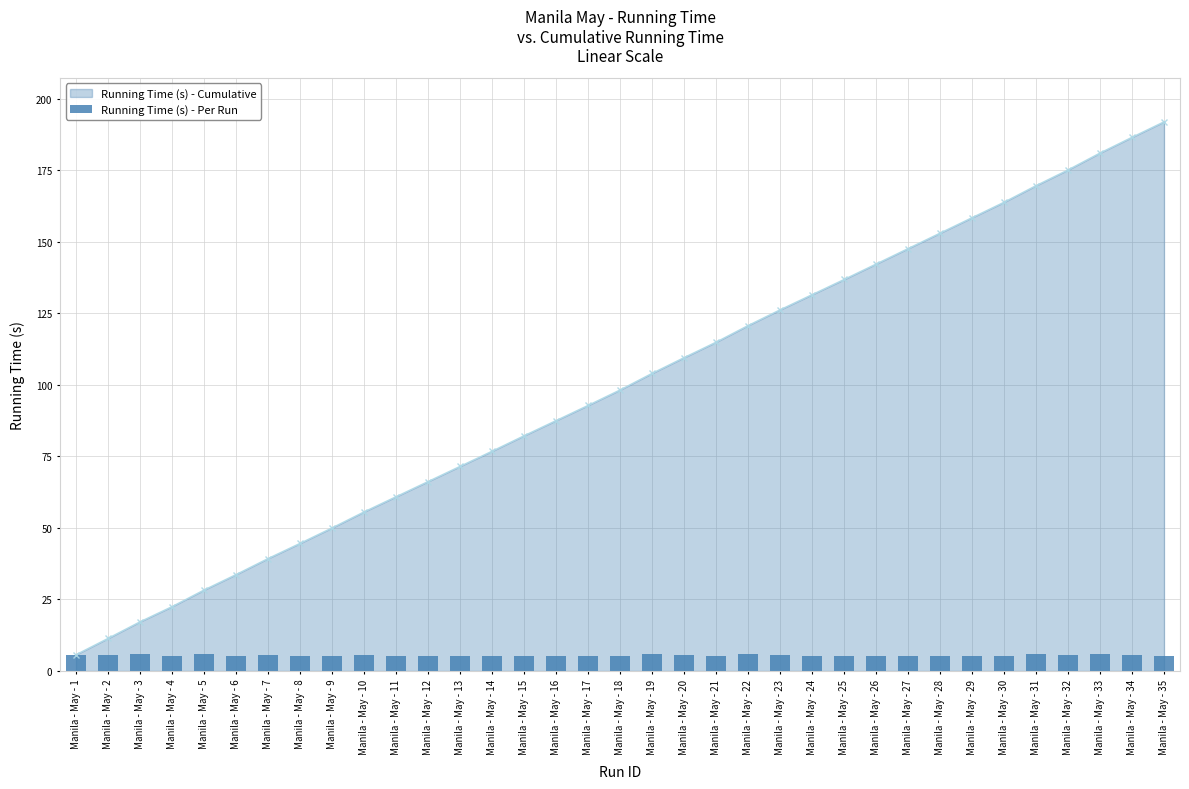

What is the value of the 1st bar from the left?

5.7